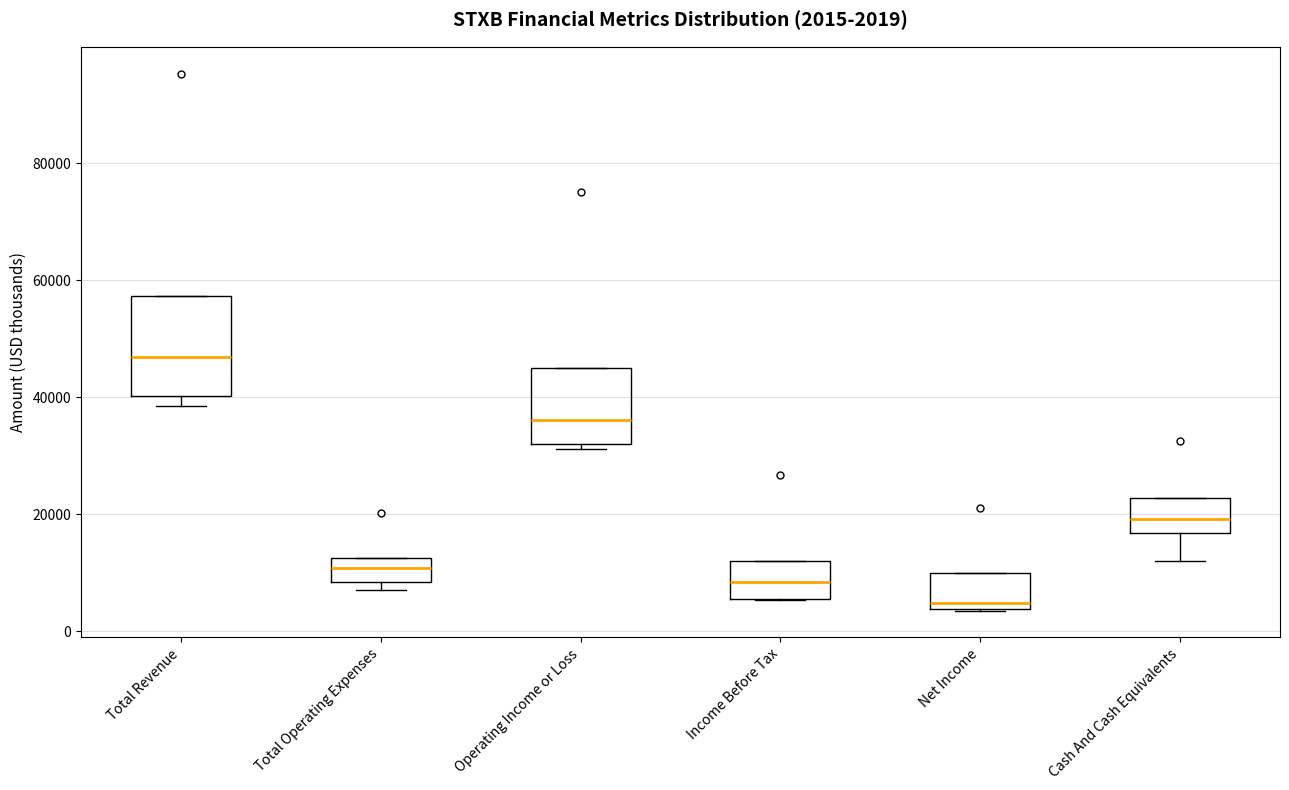

Comparing the boxes themselves (not the whiskers), which one is the tallest?

Total Revenue